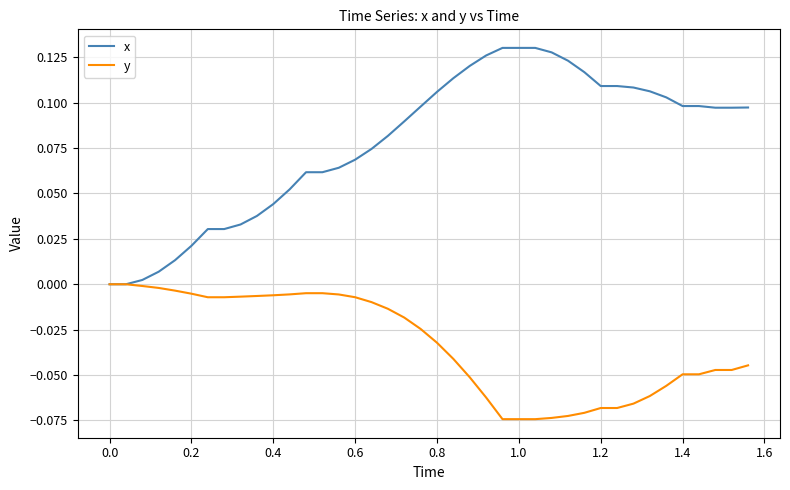

Which series has the largest total across all categories?

x